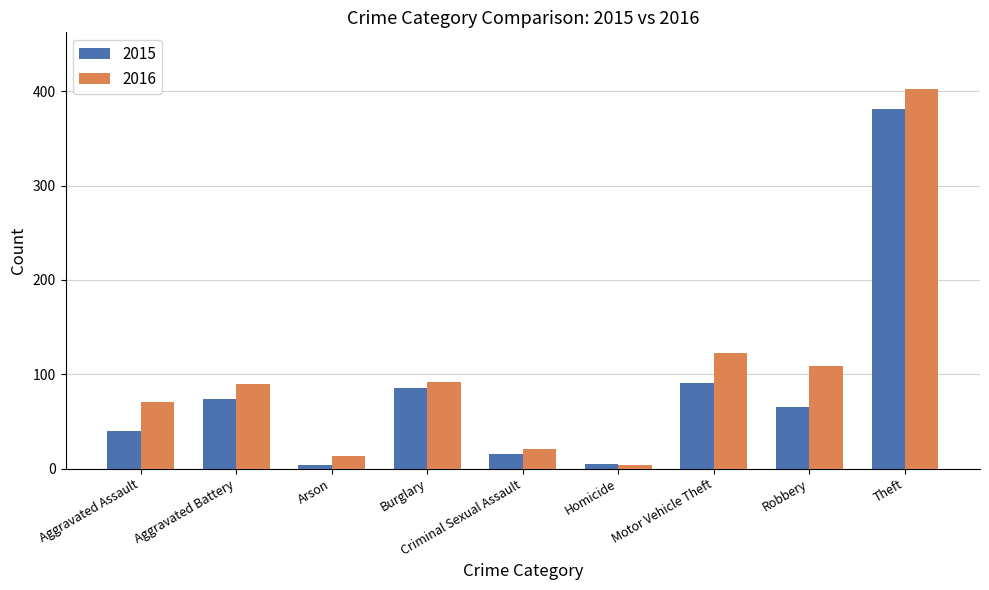

Where is 2015 nearest to the value 192?

Motor Vehicle Theft